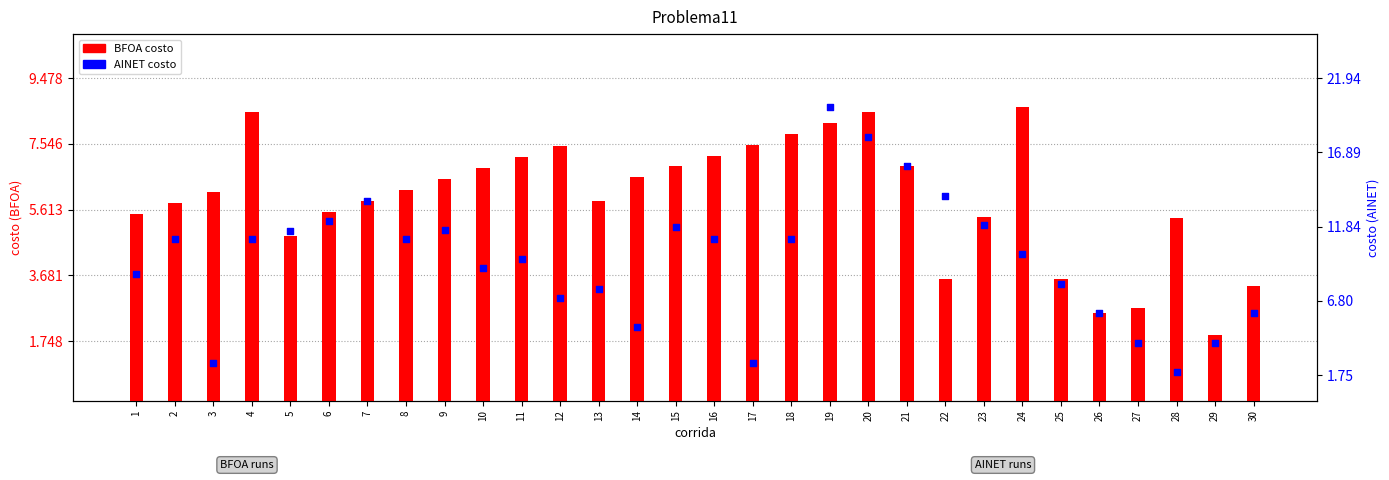

At which category is the sum across all series the highest?

19